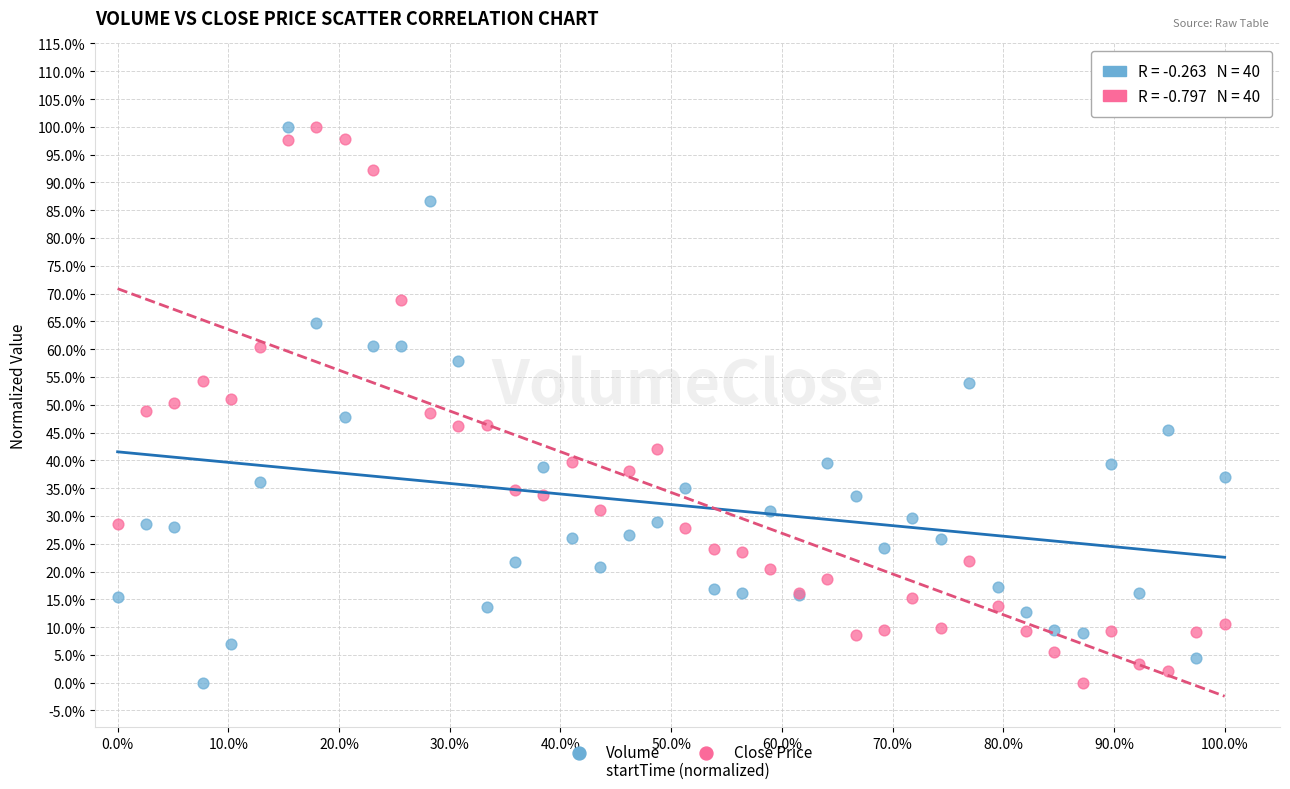

What are all the series names shown in the legend?

Volume, Close Price